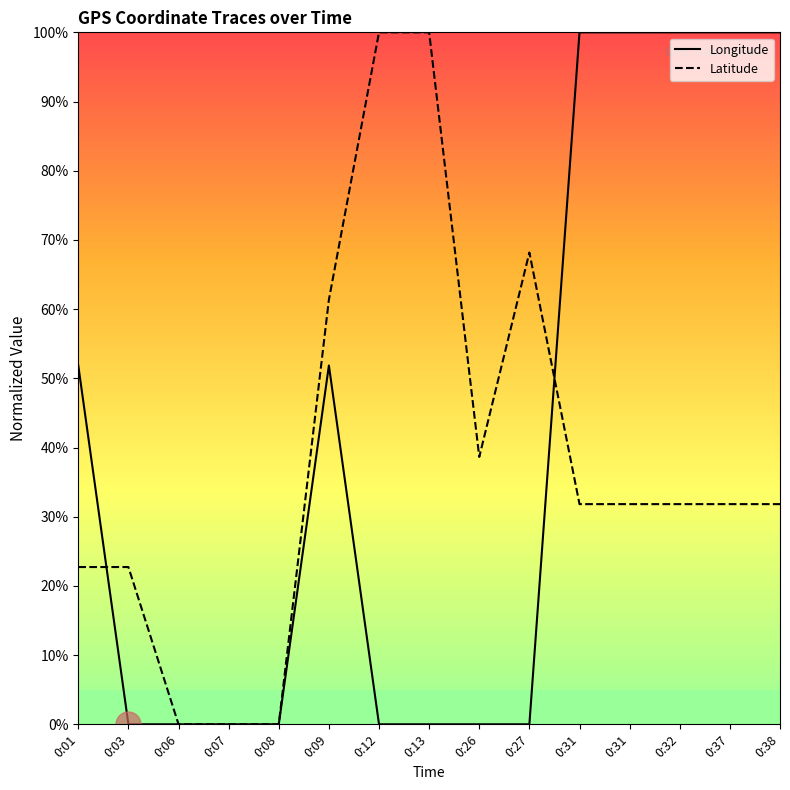

The value of Longitude at 0:31 is 1.6. True or false?

False